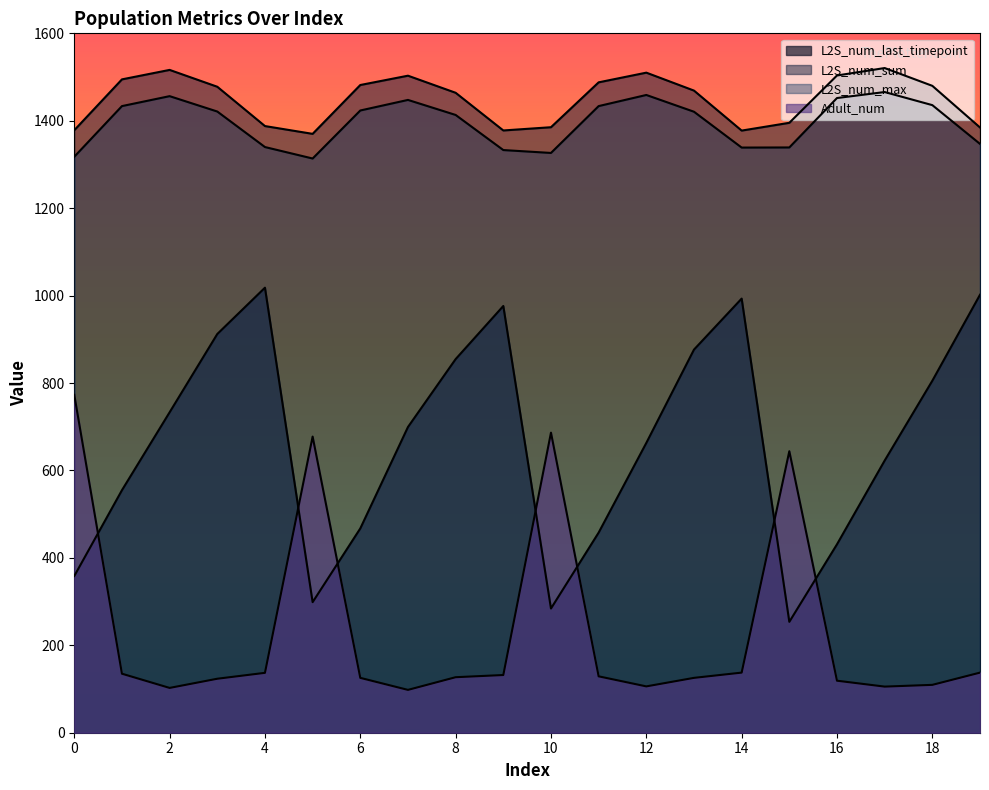

The value of L2S_num_max at 10 is 536.0. True or false?

False